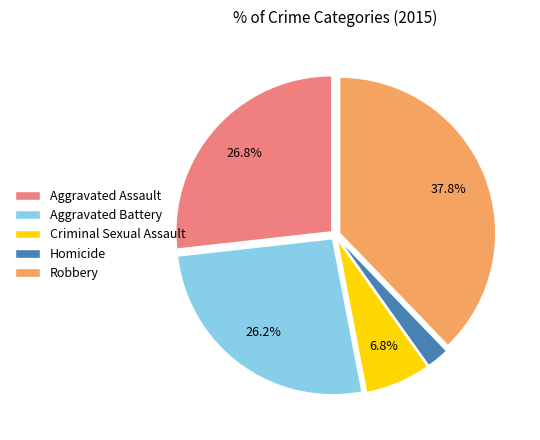

Is Homicide the majority of the pie?

No